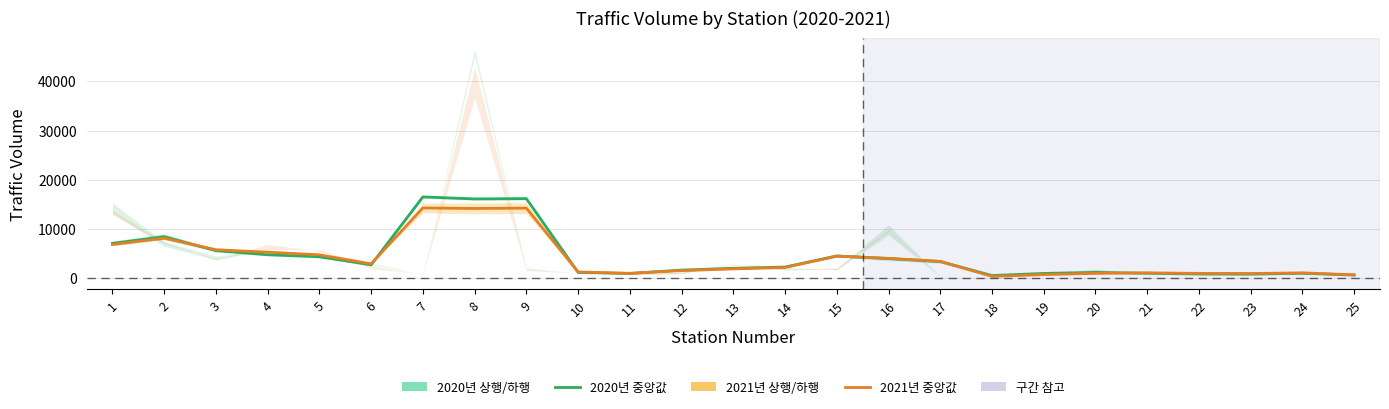

At how many categories does at least one series exceed 14678?

3